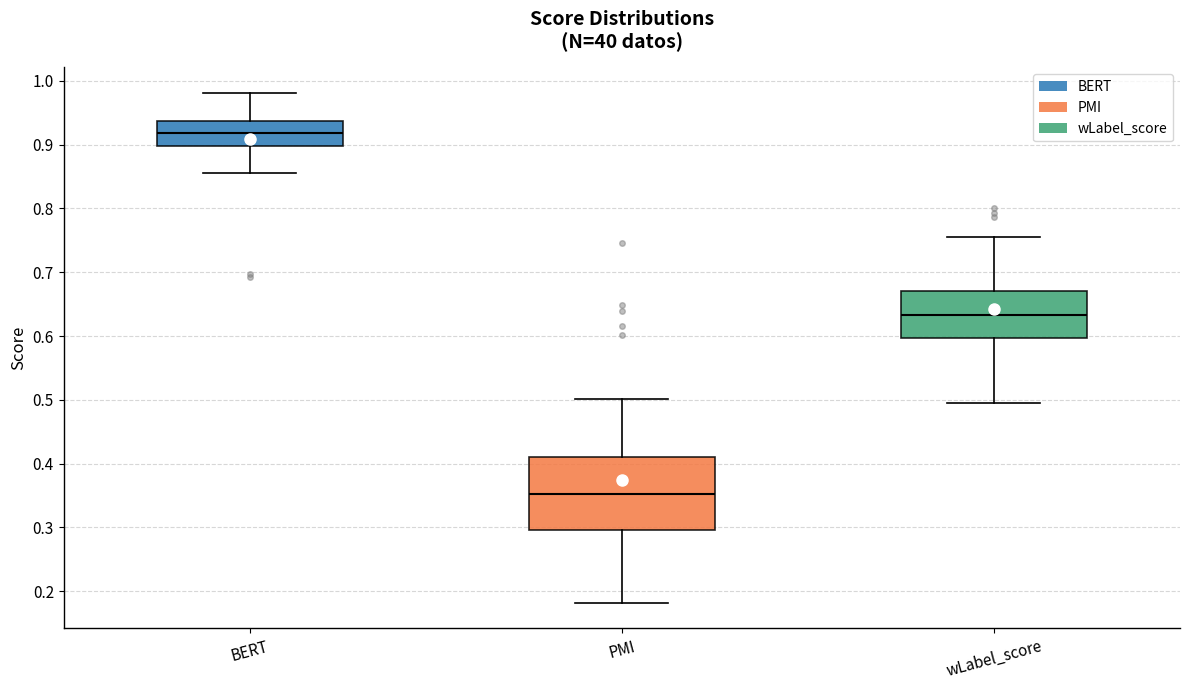

Where does the median line of the box for PMI sit on the y-axis? The values are not printed on the chart, so give them approximately, as read against the axis.

0.35